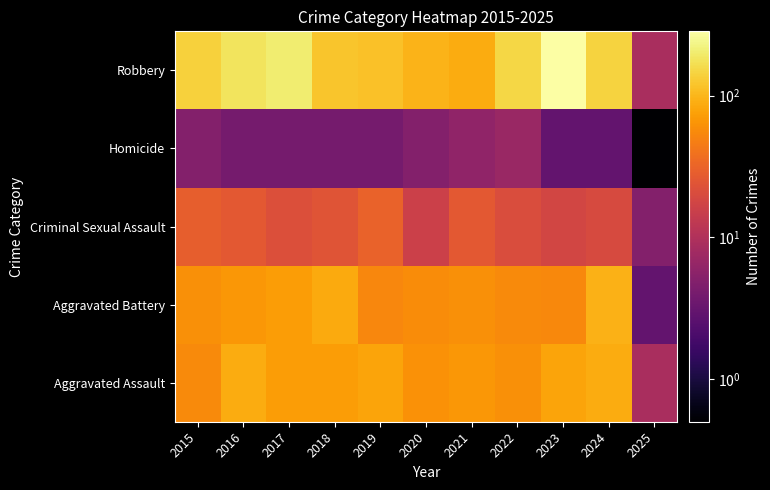

At how many categories does at least one series exceed 88?

9